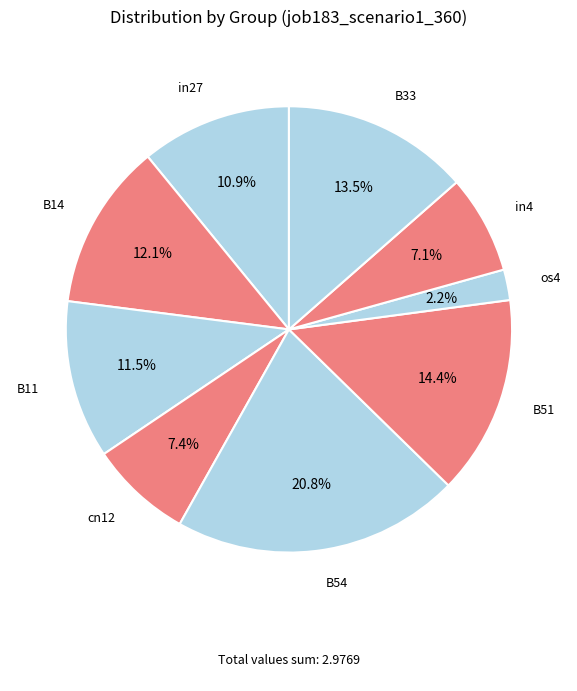

Is there a majority slice in this chart?

No